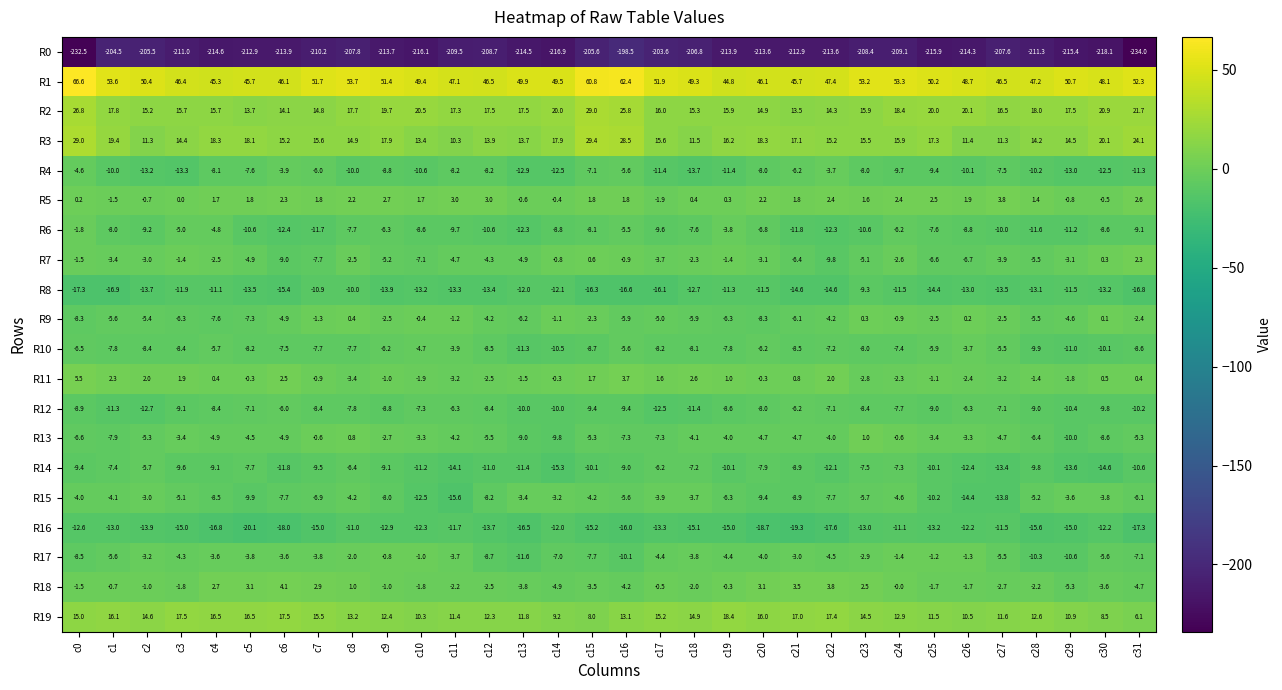

Read the R14 value at c9.

-9.1